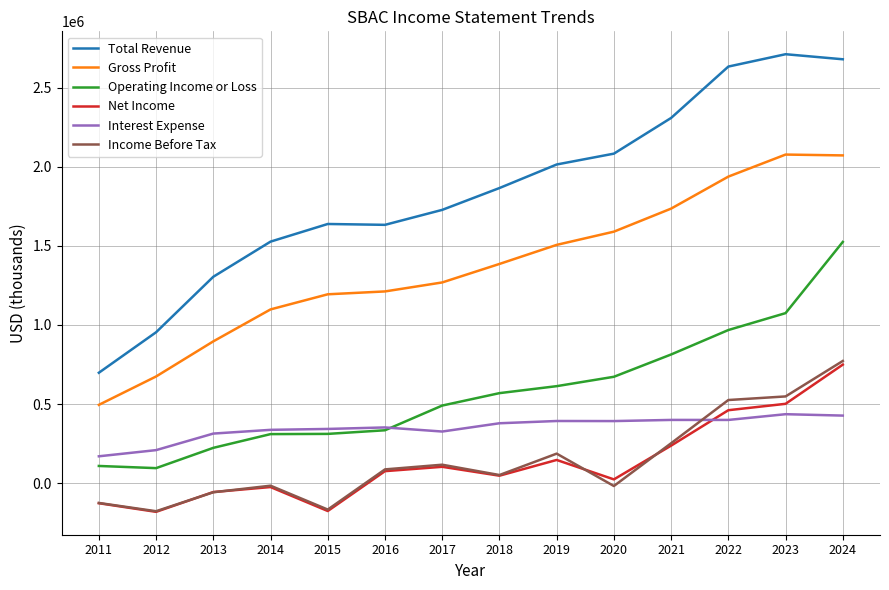

True or false: Interest Expense and Total Revenue cross at least once.

False